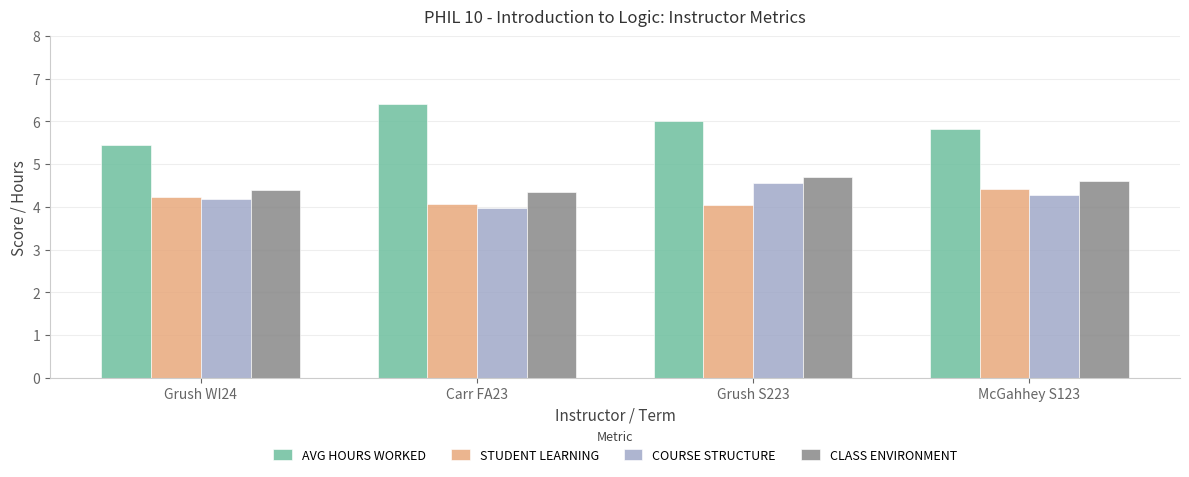

The value of AVG HOURS WORKED at Grush WI24 is 5.5. True or false?

True